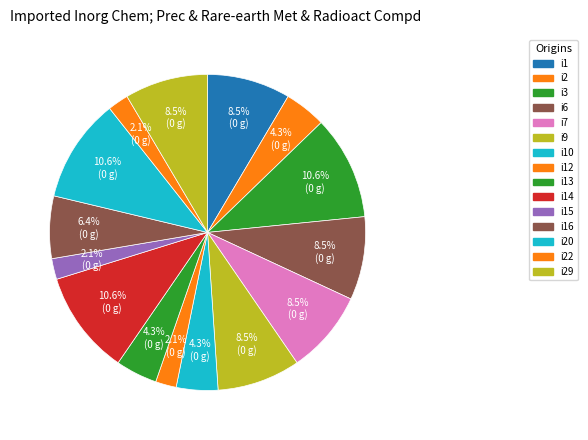

How many segments does this pie chart have?

15